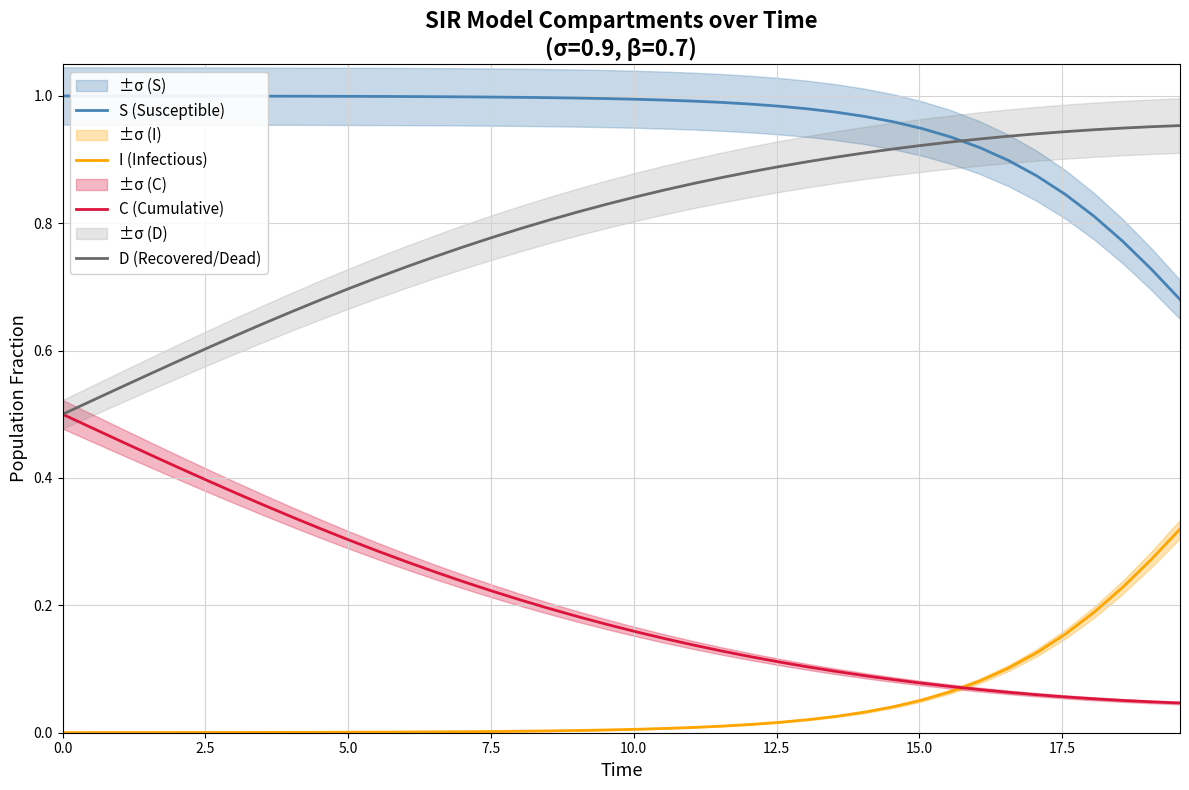

True or false: I (Infectious) and S (Susceptible) intersect in this chart.

False